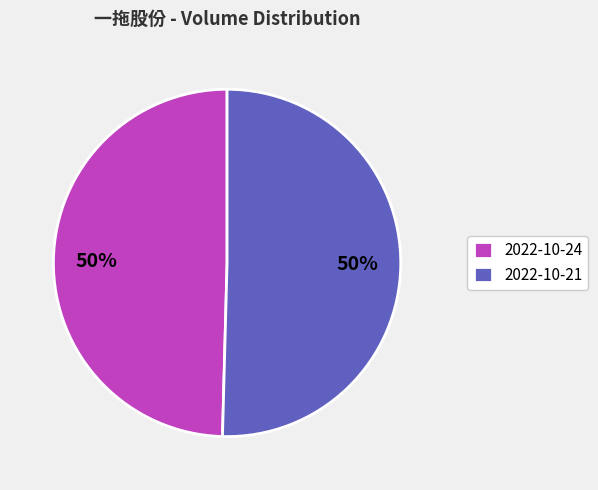

What is the ratio of the value at 2022-10-24 to the value at 2022-10-21?

1.0